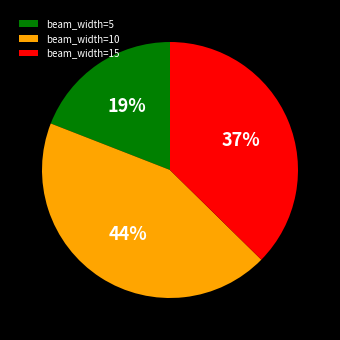

Rank the categories by value from lowest to highest.

beam_width=5, beam_width=15, beam_width=10